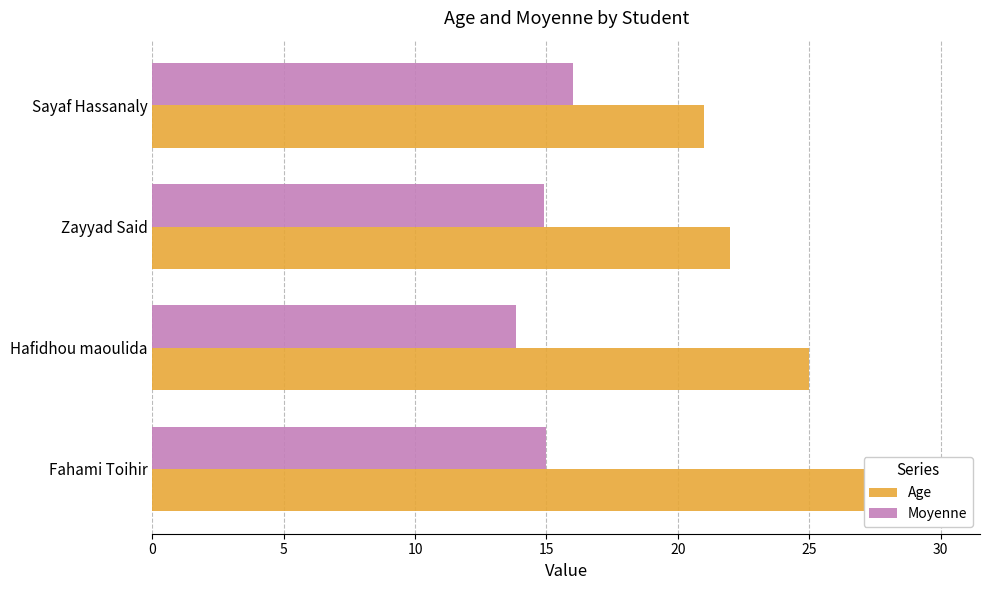

What are all the series names shown in the legend?

Age, Moyenne